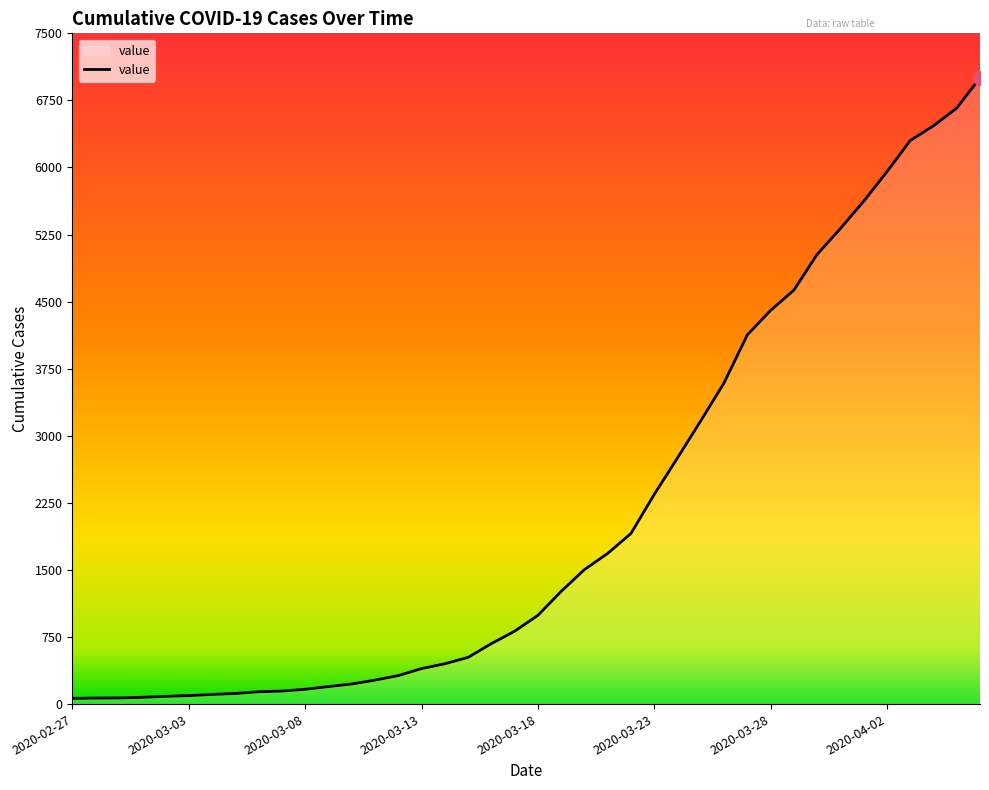

What is the smallest value displayed?

64